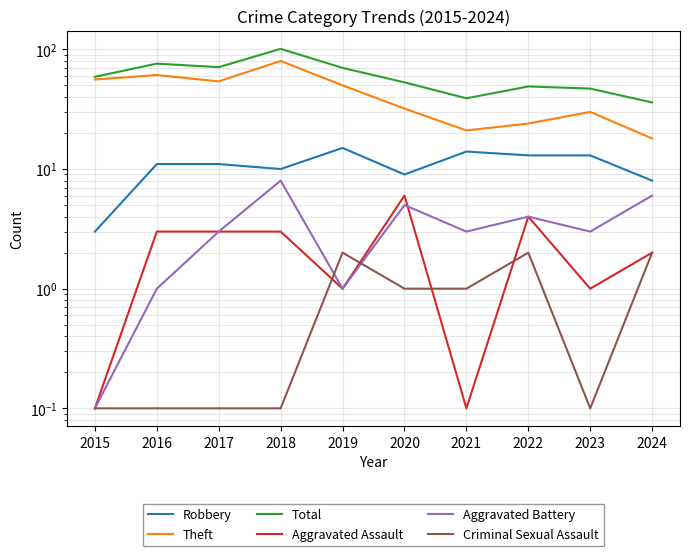

Where is Theft nearest to the value 49?

2019